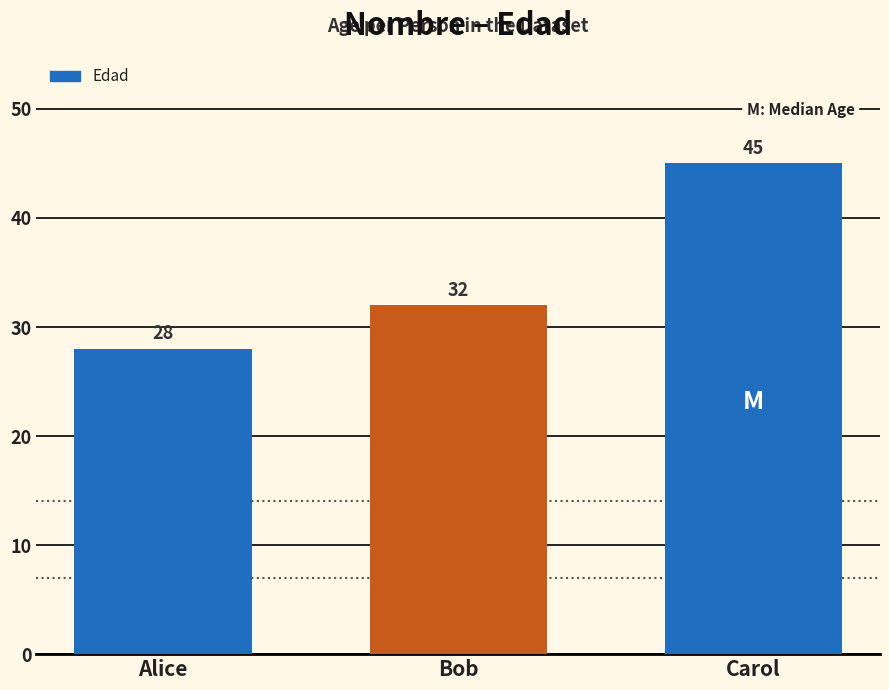

What is the label of the 3rd bar from the left?

Carol